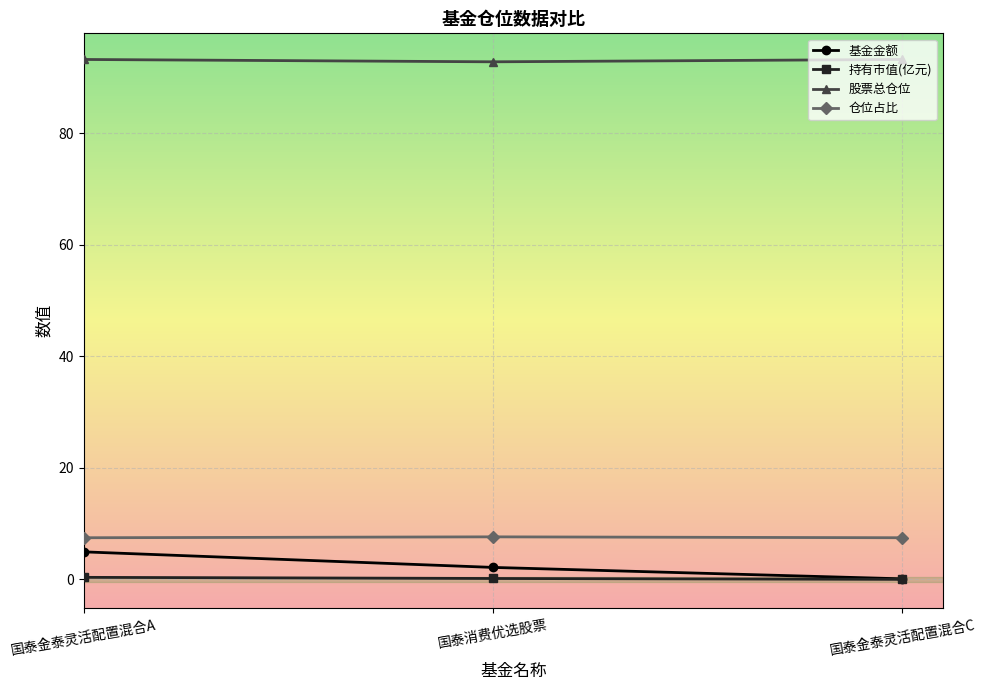

What is the difference between the second highest and minimum values in the 持有市值(亿元) series?

0.2